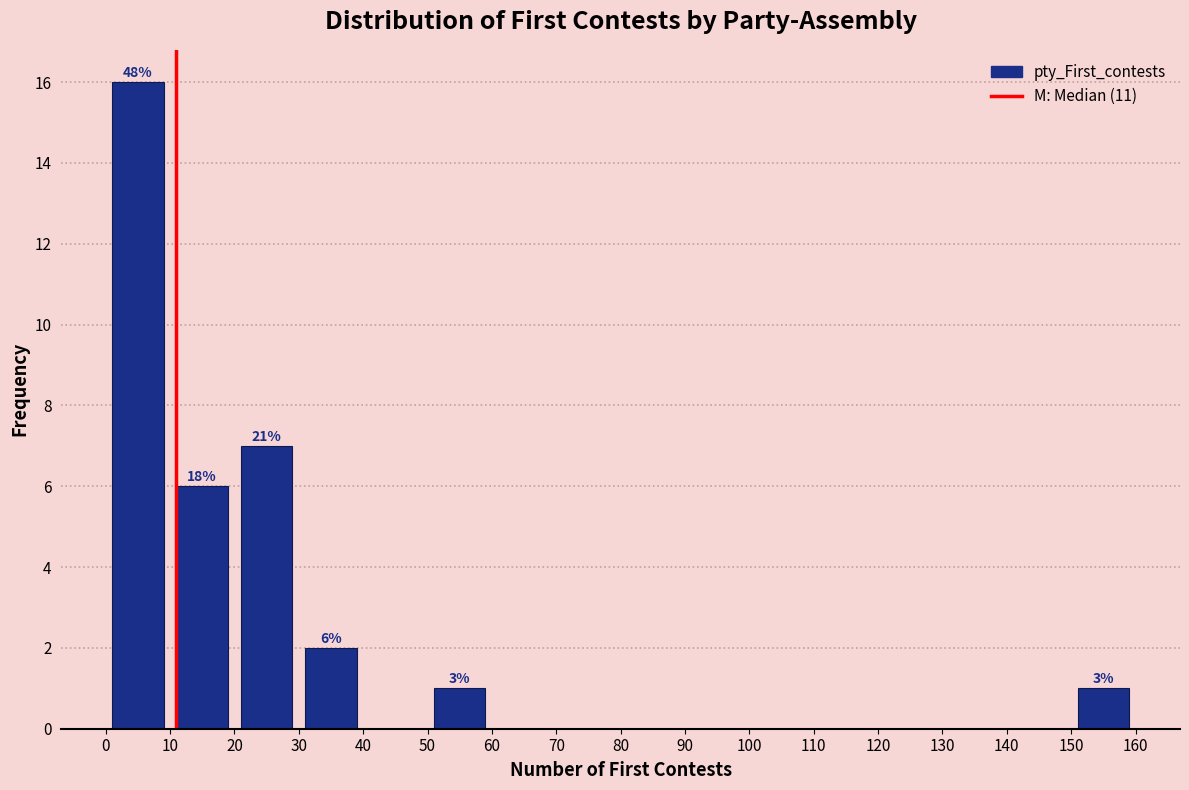

Over which range of the x-axis is the bar tallest?

0 to 10